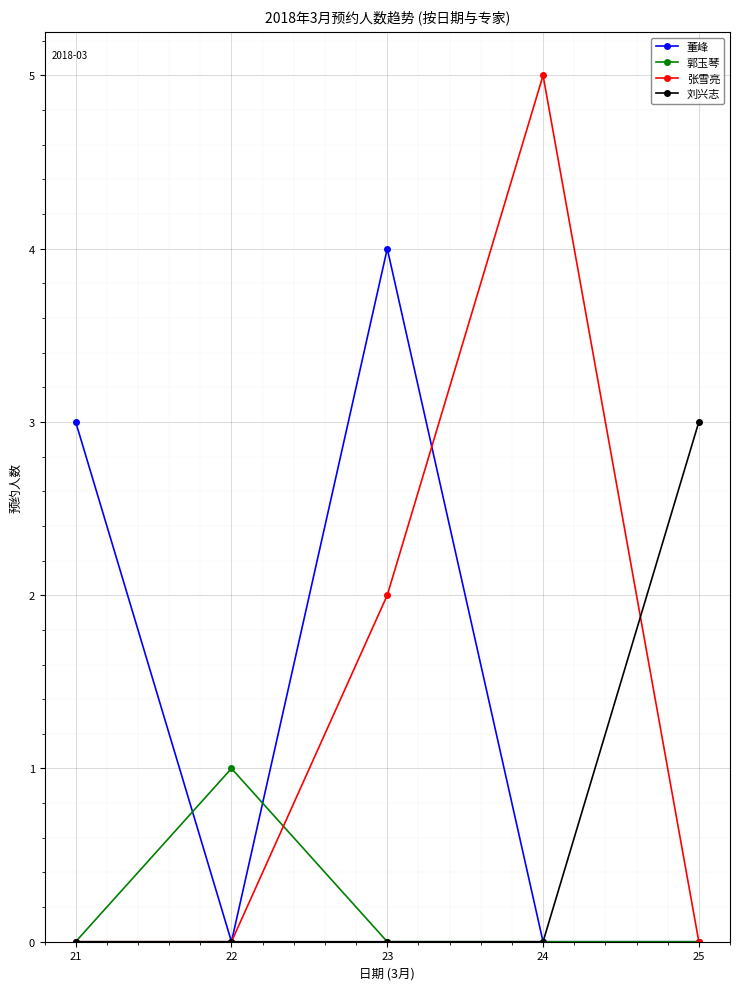

Which series has the largest range (max minus min)?

张雪亮